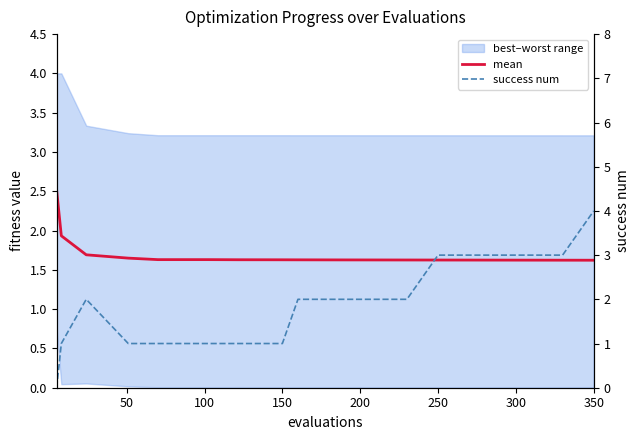

How many data points does each series have?

20